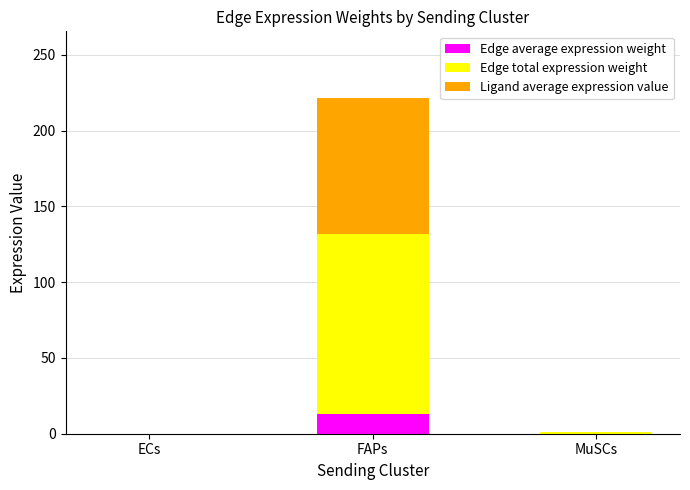

Are the bars grouped side by side (vs. stacked)?

No